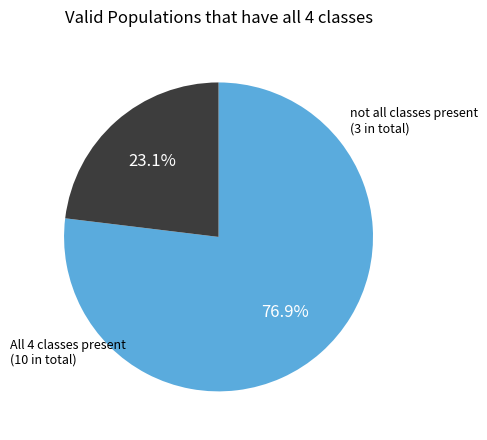

Combined, what portion of the pie is not all classes present and All 4 classes present?

100.0%